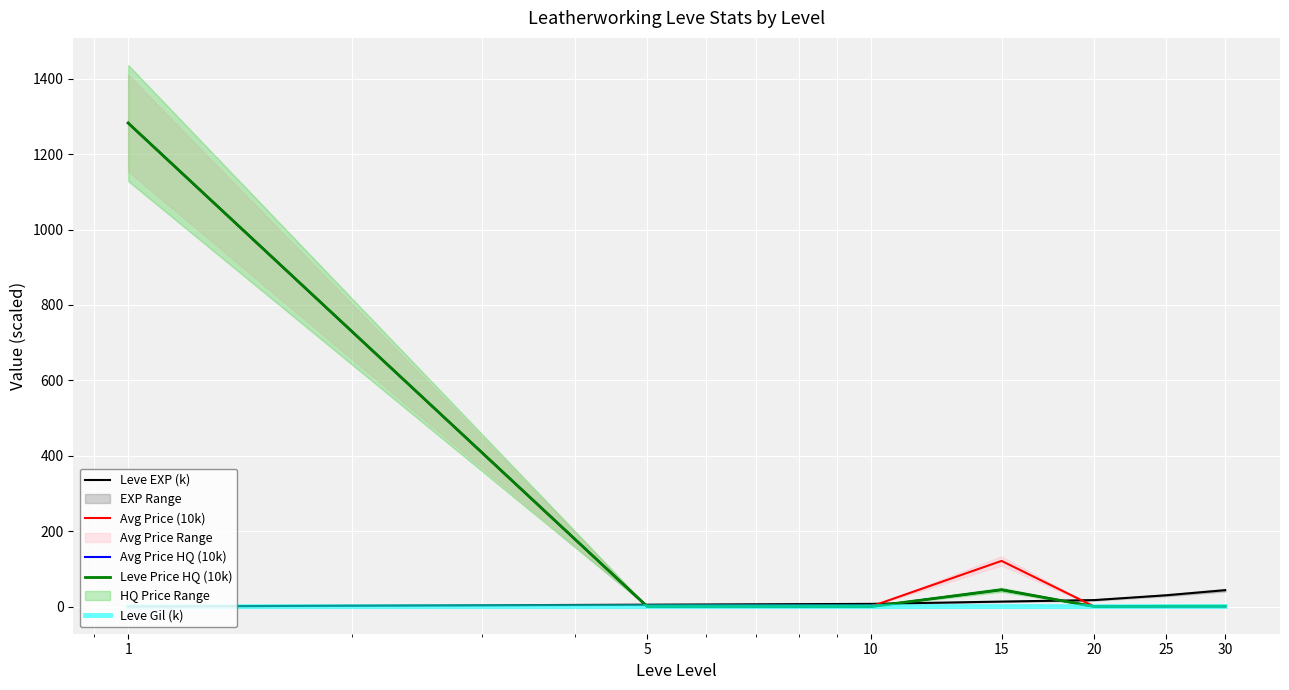

What are all the series names shown in the legend?

Leve EXP (k), Avg Price (10k), Avg Price HQ (10k), Leve Price HQ (10k), Leve Gil (k)